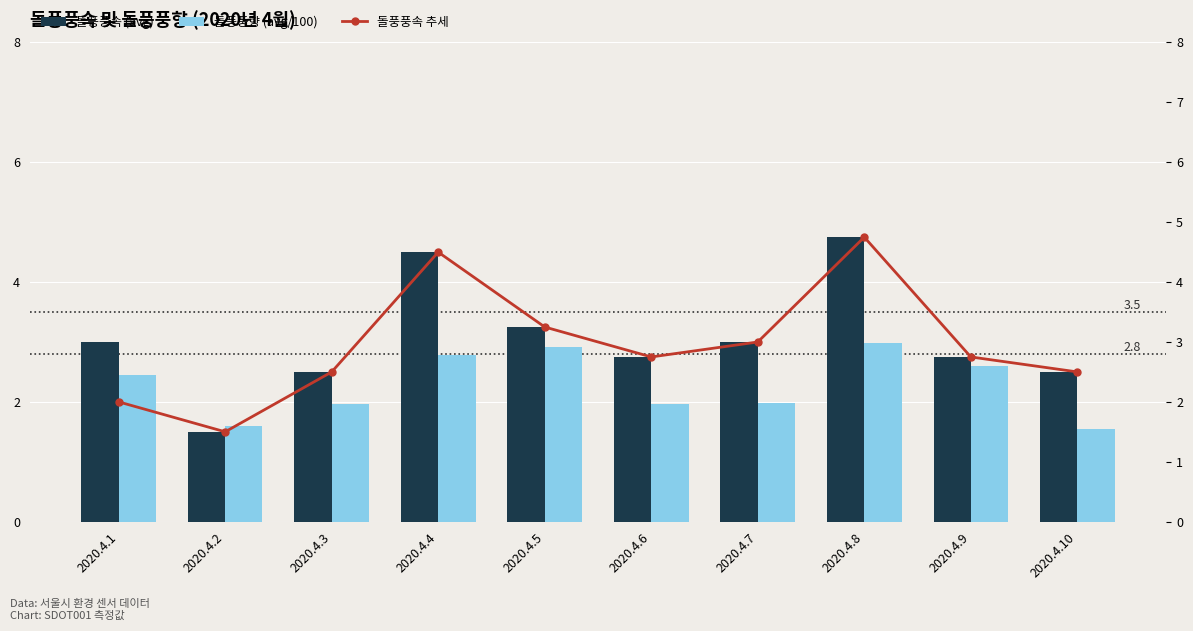

Which series changed the most between 2020.4.4 and 2020.4.5?

돌풍풍속 (avg)